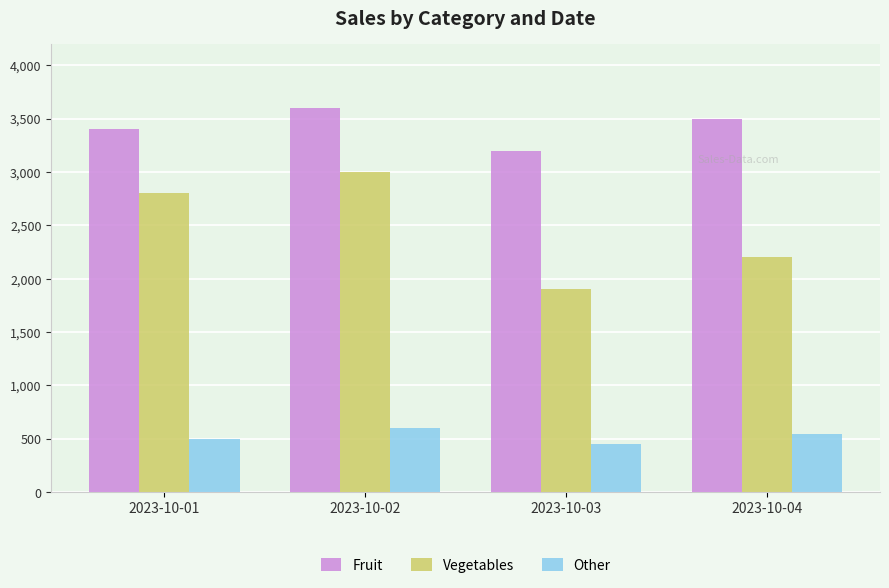

What is the approximate value of Other at 2023-10-02?

600